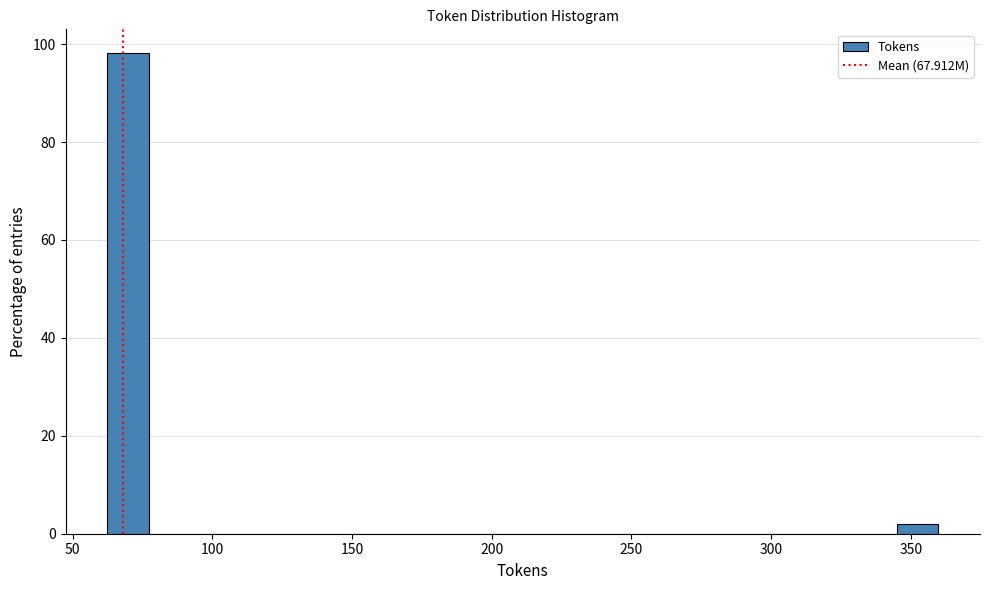

Around what value on the x-axis is the tallest bar? Give the approximate position of its centre, as read against the axis.

70